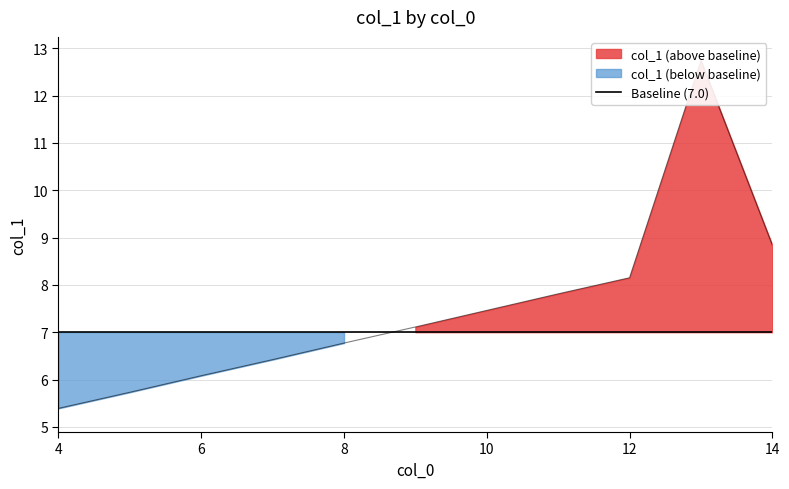

What is the value of the 6th point from the left?

8.8